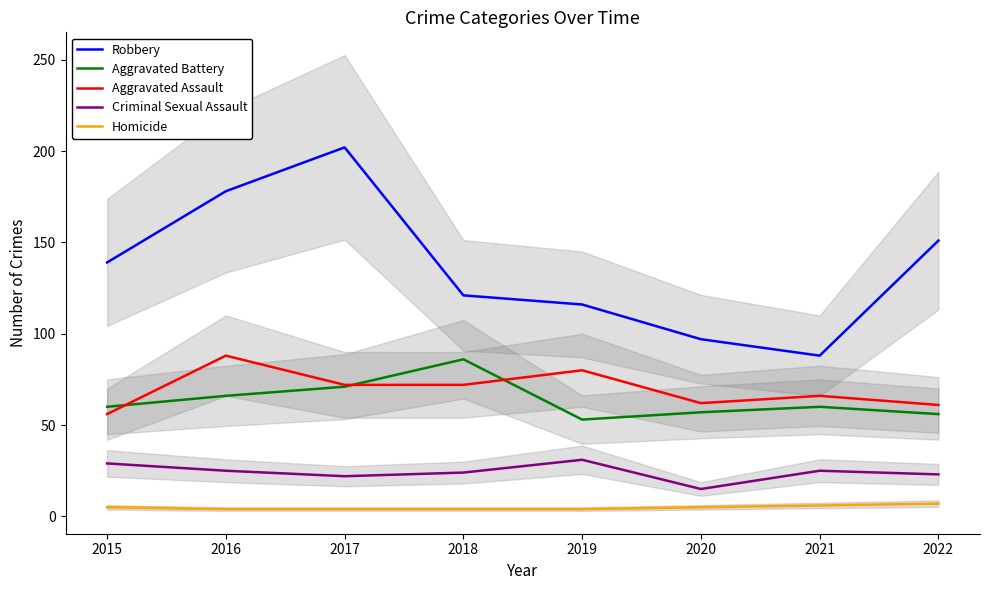

What is the difference between the maximum and minimum values in the Criminal Sexual Assault series?

16